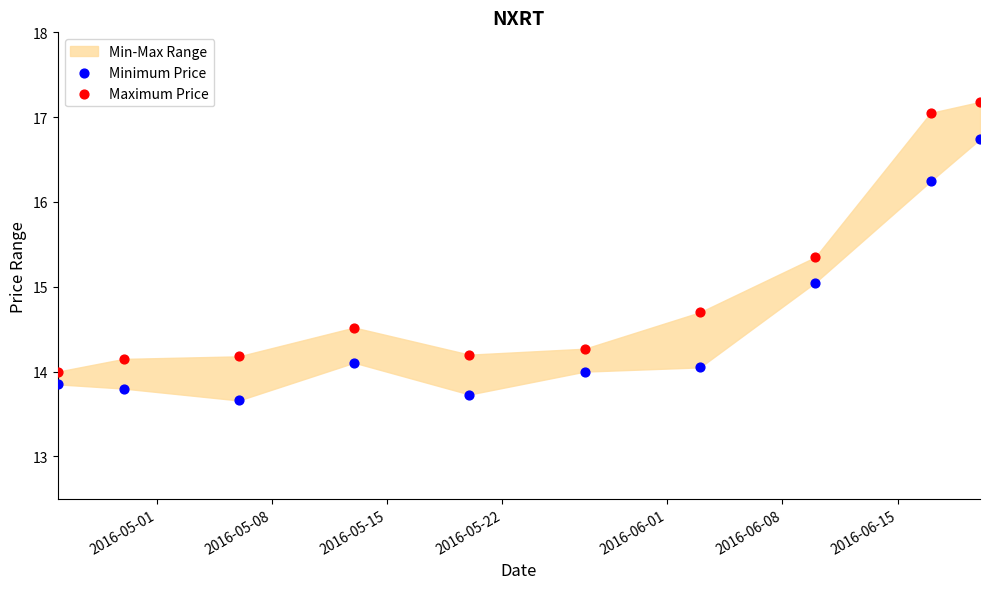

Across all data points, what is the range of X values (max minus min)?

56.0